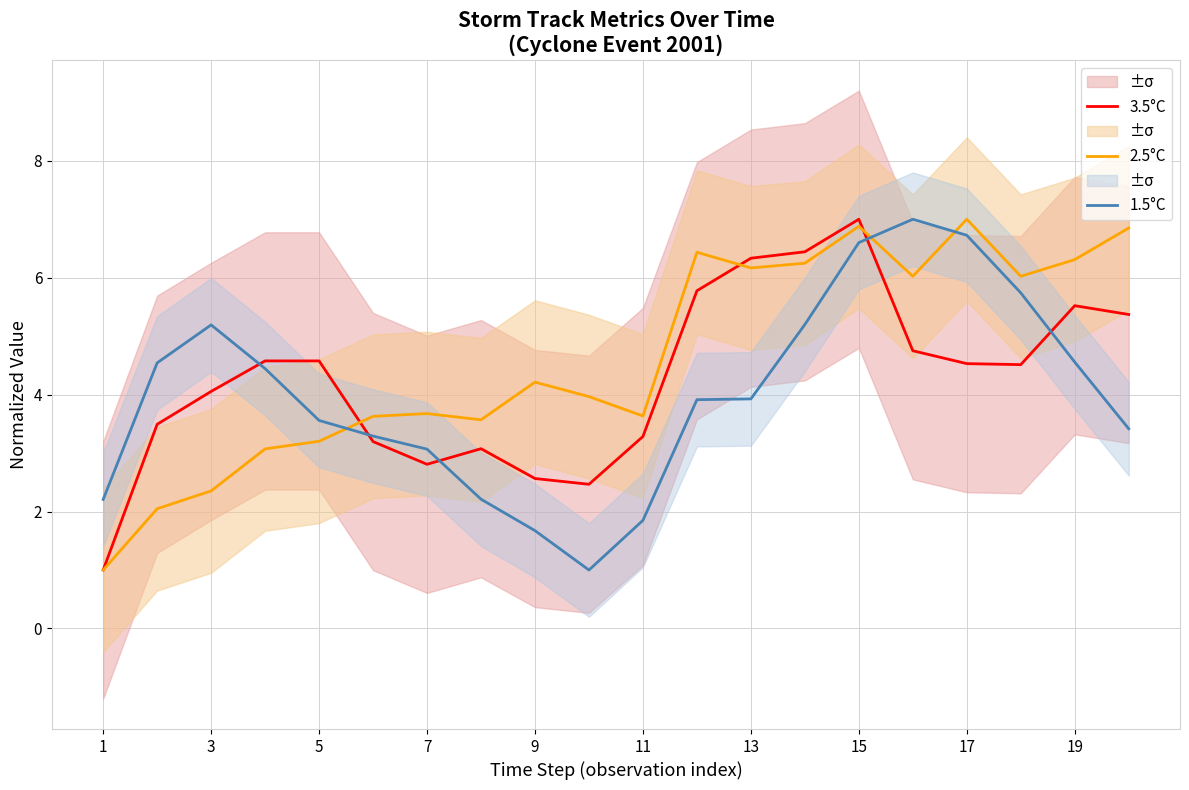

What is the minimum value for 3.5°C?

1.0